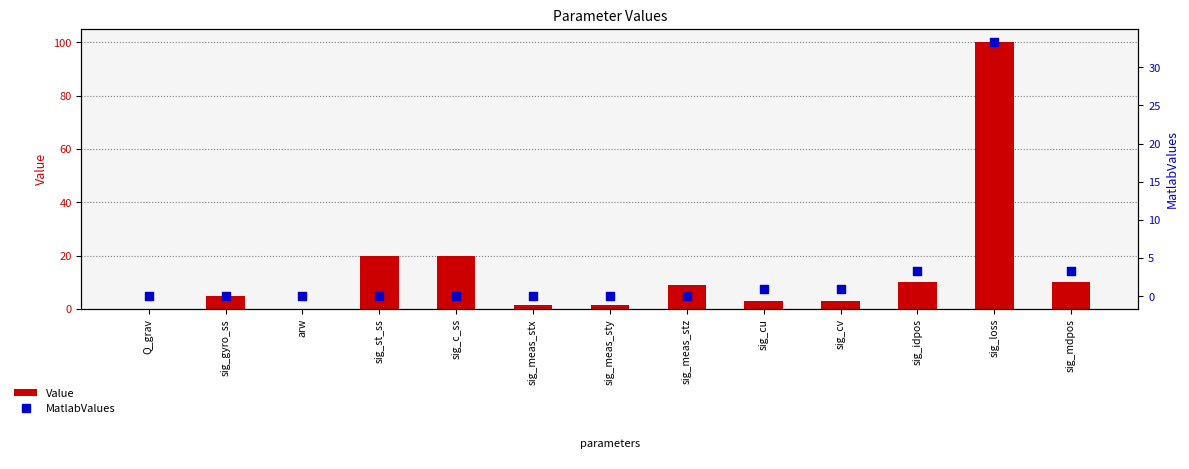

Which series reaches the minimum Y coordinate?

MatlabValues